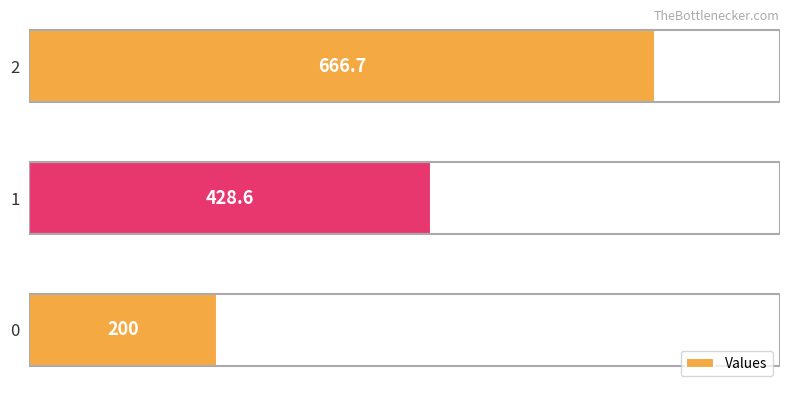

What is the approximate value at 0?

200.0